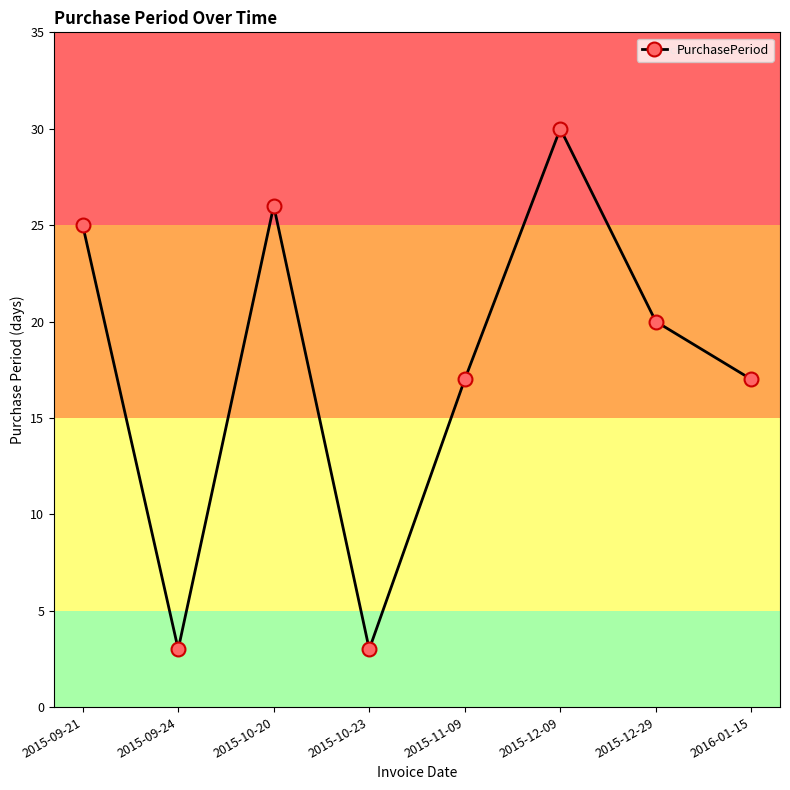

What is the change in value from 2015-09-24 to 2015-10-20?

+23